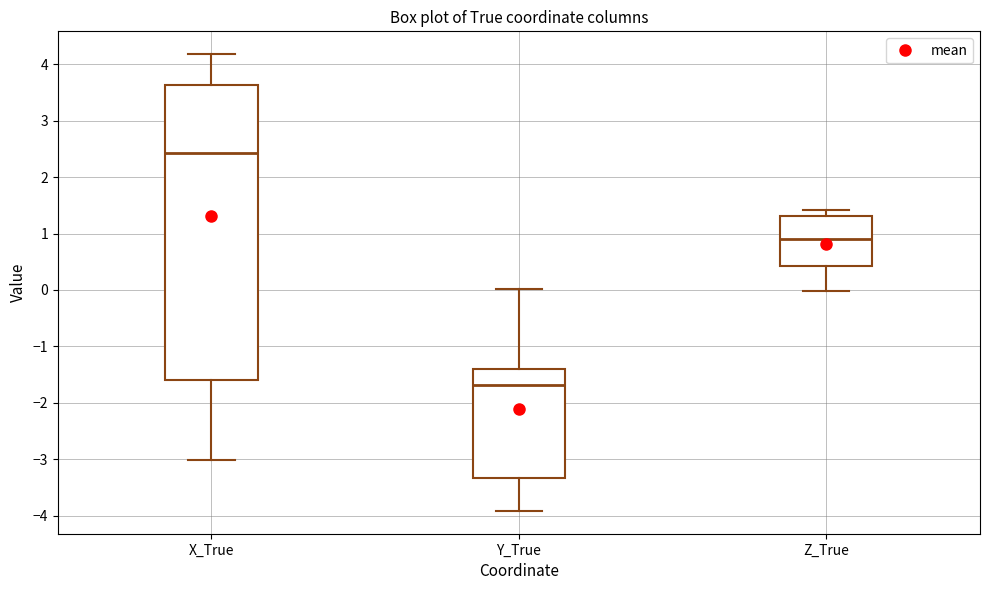

Which box's median line is the lowest?

Y_True